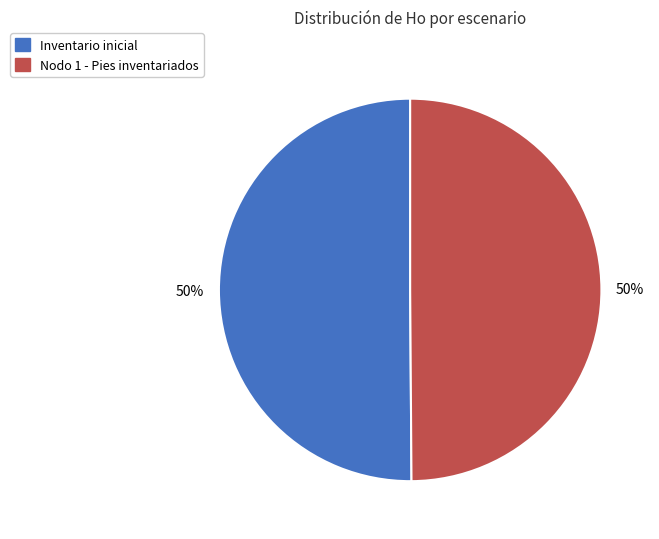

What percentage is the Nodo 1 - Pies inventariados slice, to the nearest percent?

50%